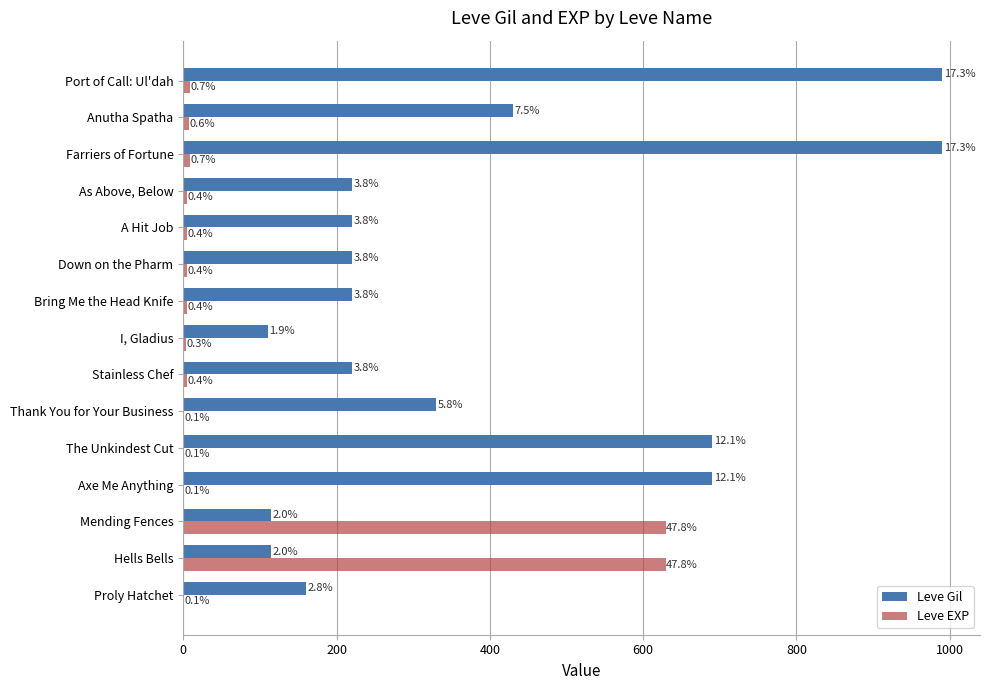

Reading right to left, list all the values displayed in this chart.

Leve Gil: 990	430	990	220	220	220	220	110	220	330	690	690	115	114	160
Leve EXP: 9	8	9	5	5	5	5	4	5	1	1	1	630	630	1